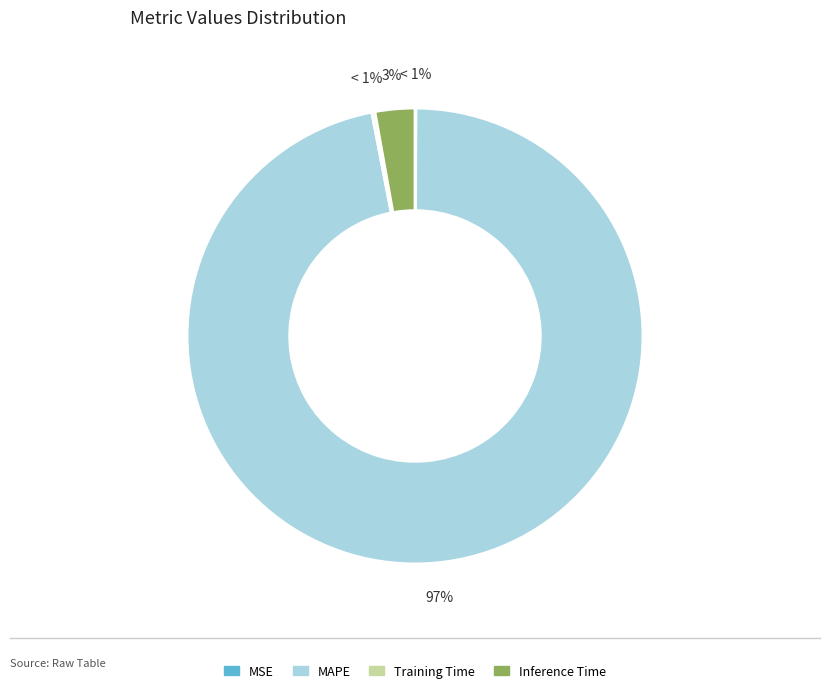

True or false: Training Time accounts for 0% of the total.

True